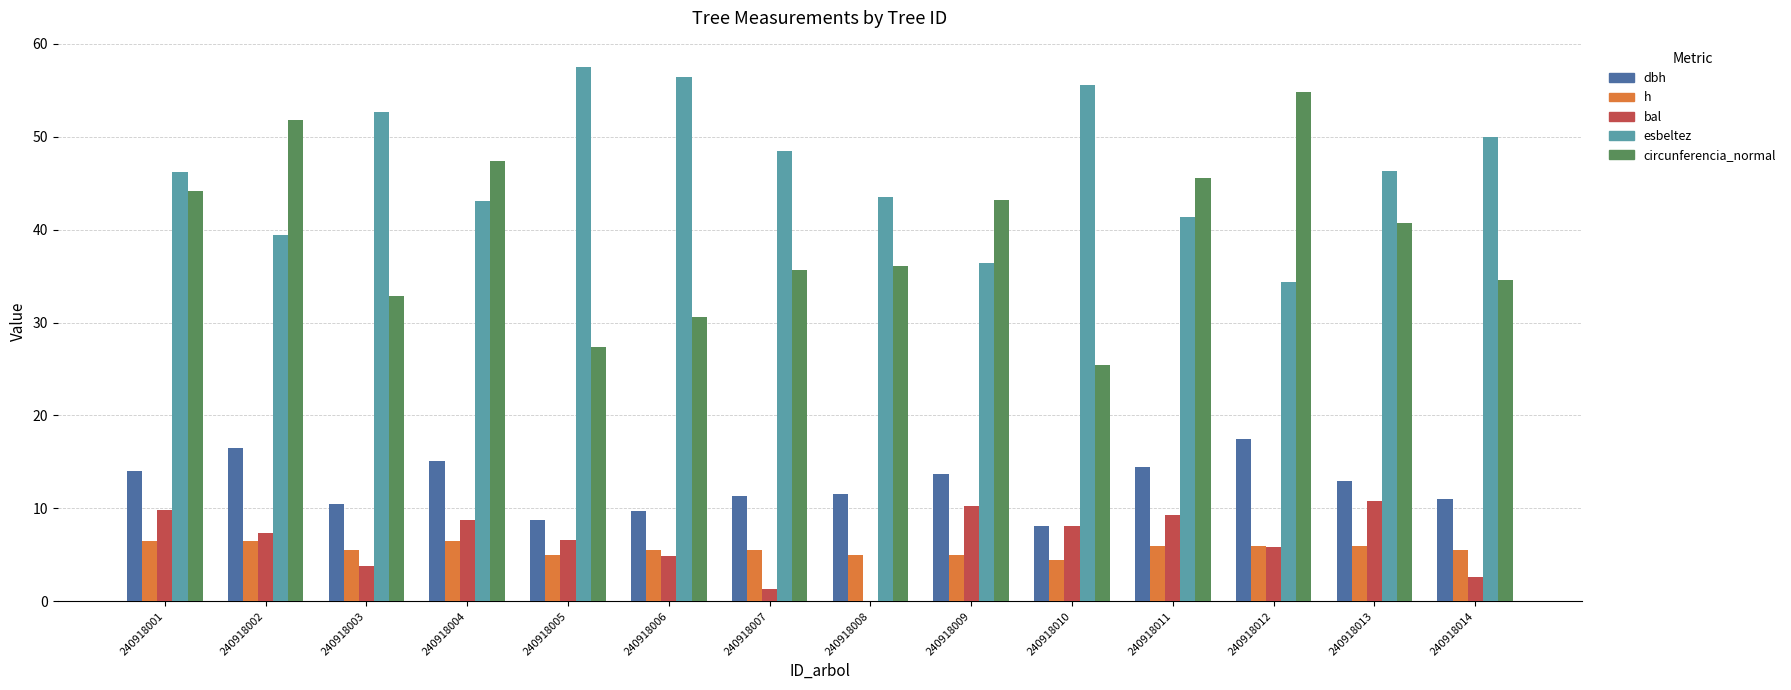

Which series changed the most between 240918002 and 240918005?

circunferencia_normal